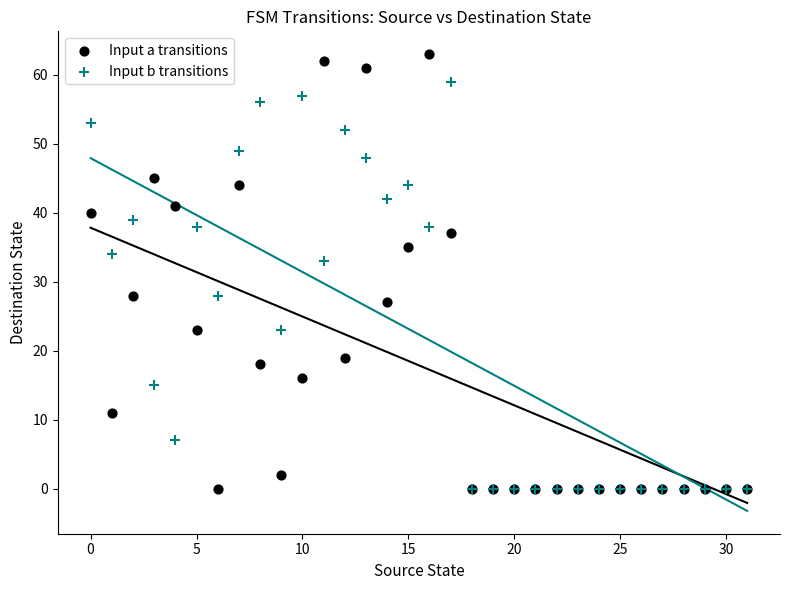

What are all the series names shown in the legend?

Input a transitions, Input b transitions